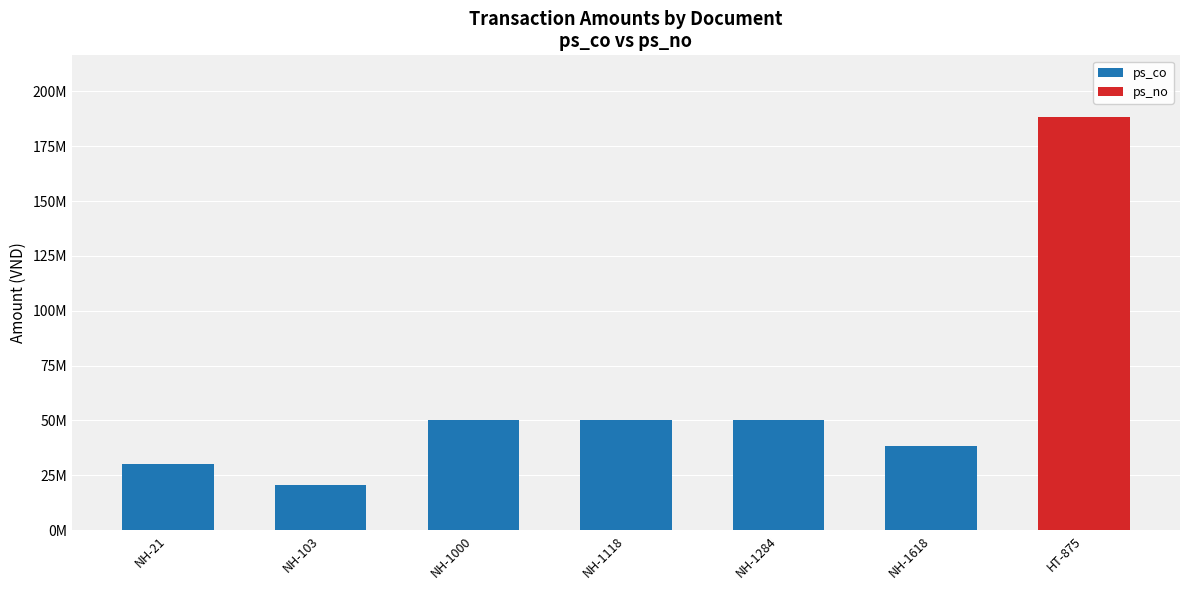

Are the bars grouped side by side (vs. stacked)?

No